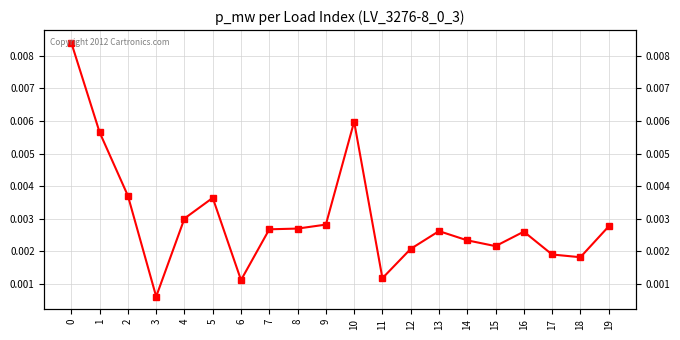

How many categories are shown in the chart?

20